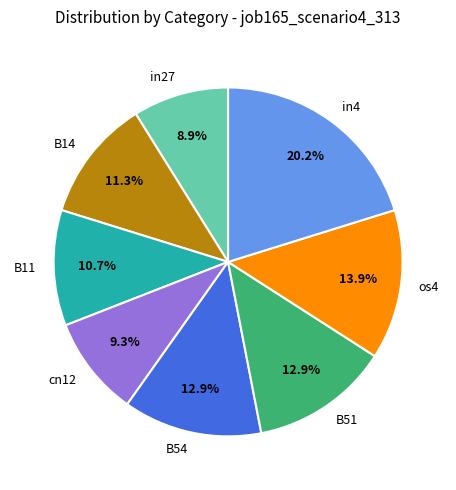

How many slices are in this pie chart?

8